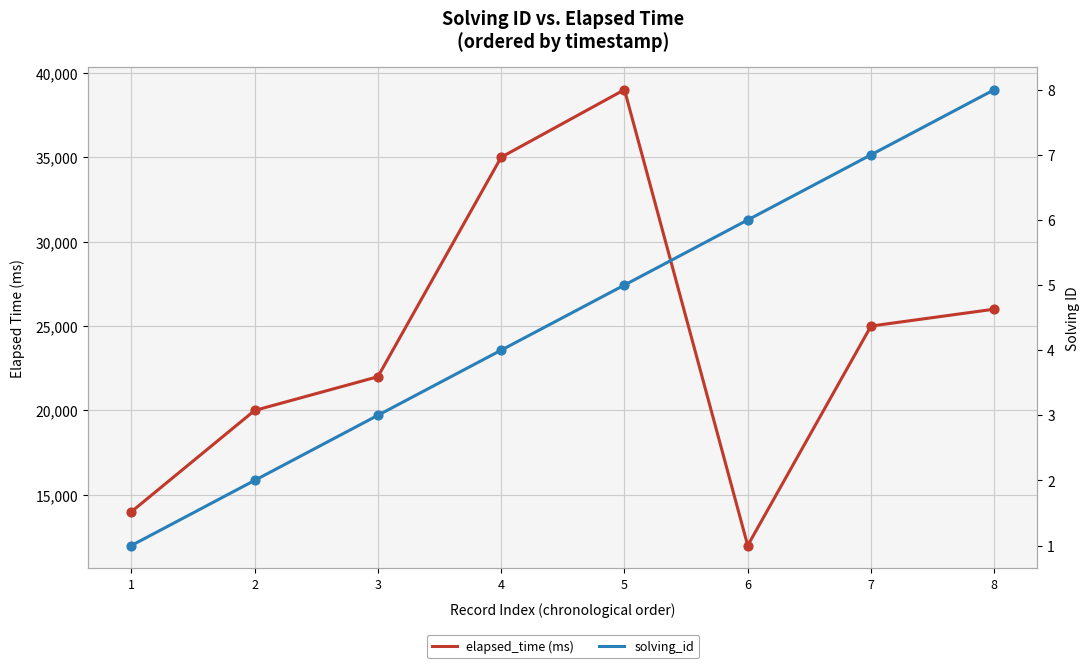

Which series has the largest Y range (max minus min)?

elapsed_time (ms)